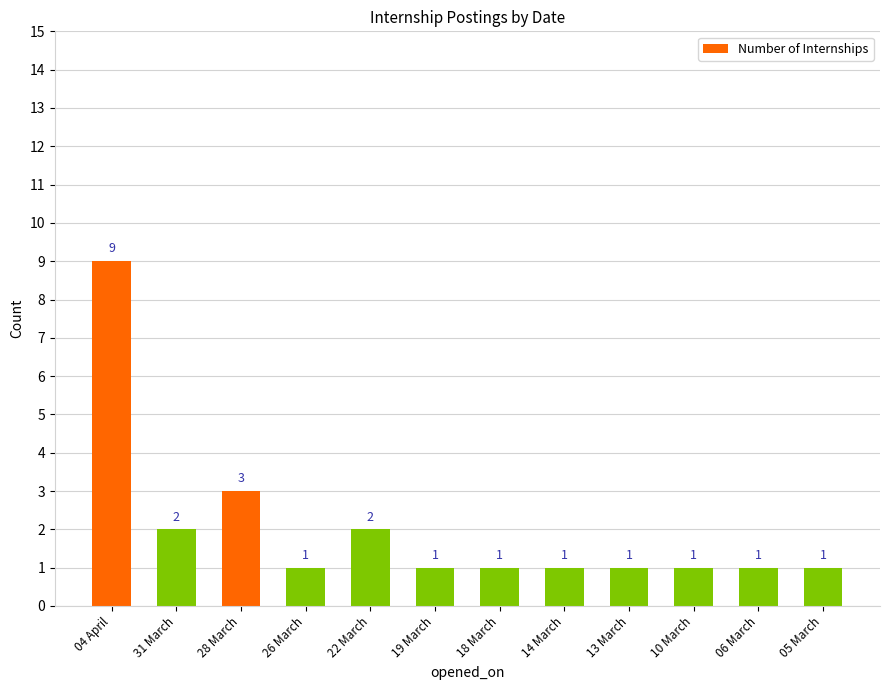

Approximately how many times larger is the value at 26 March compared to 22 March?

0.5